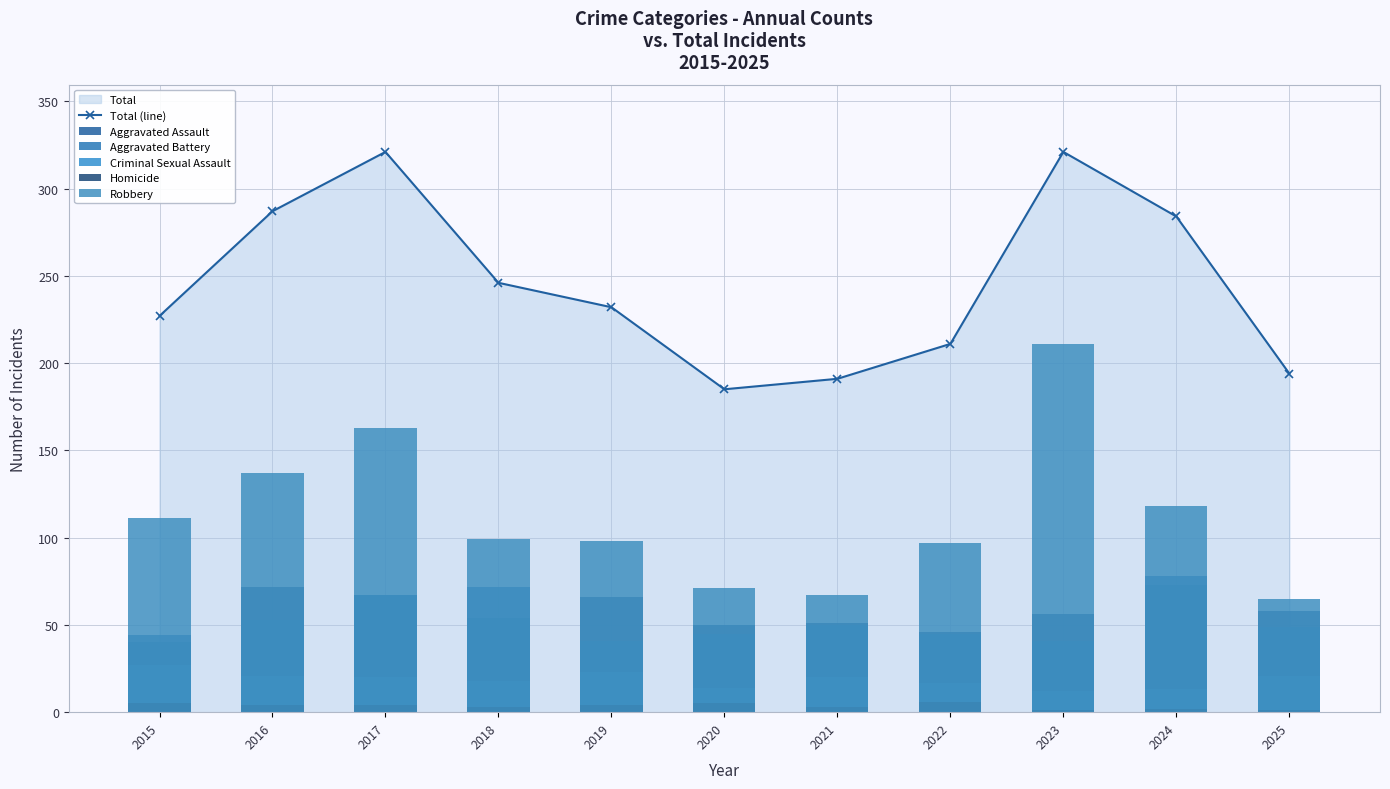

At how many categories does at least one series exceed 236?

5